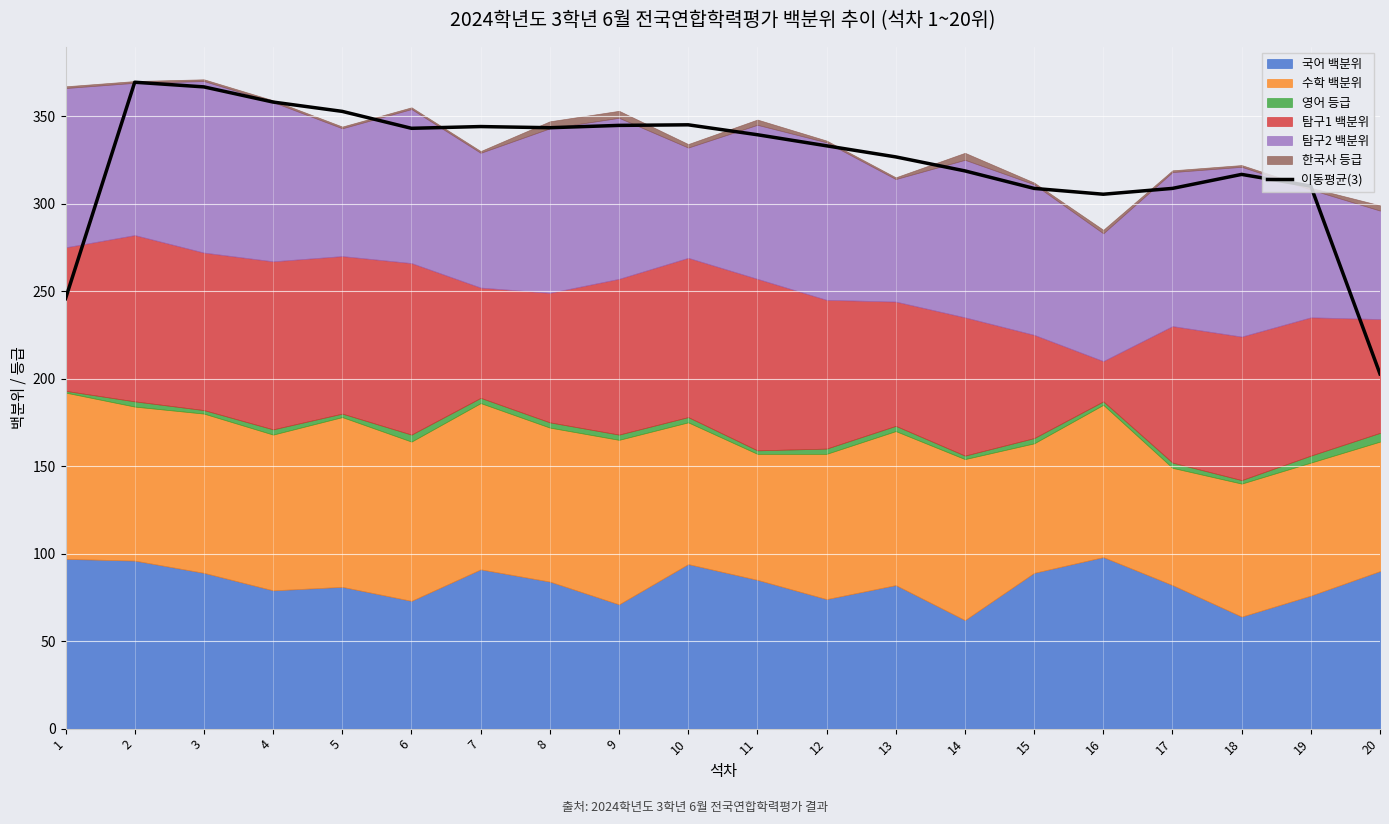

Reading right to left, list all the values displayed in this chart.

20=202.7	19=310.0	18=316.7	17=308.7	16=305.3	15=308.7	14=318.7	13=326.7	12=333.0	11=339.3	10=345.0	9=344.7	8=343.3	7=344.0	6=343.0	5=352.7	4=358.0	3=366.7	2=369.3	1=245.7